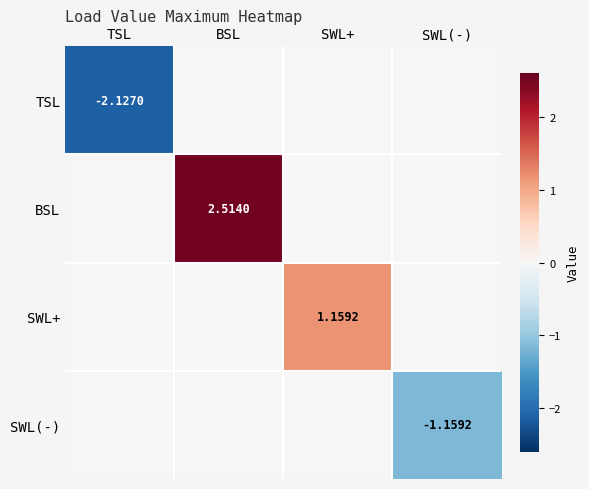

What is the average value of the SWL(-) series?

-0.3